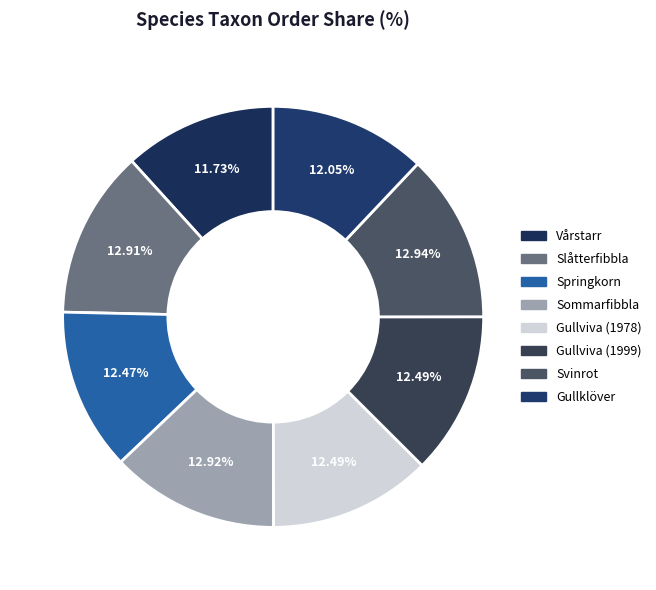

To the nearest percent, what is the difference between the largest and smallest slice percentages?

1%